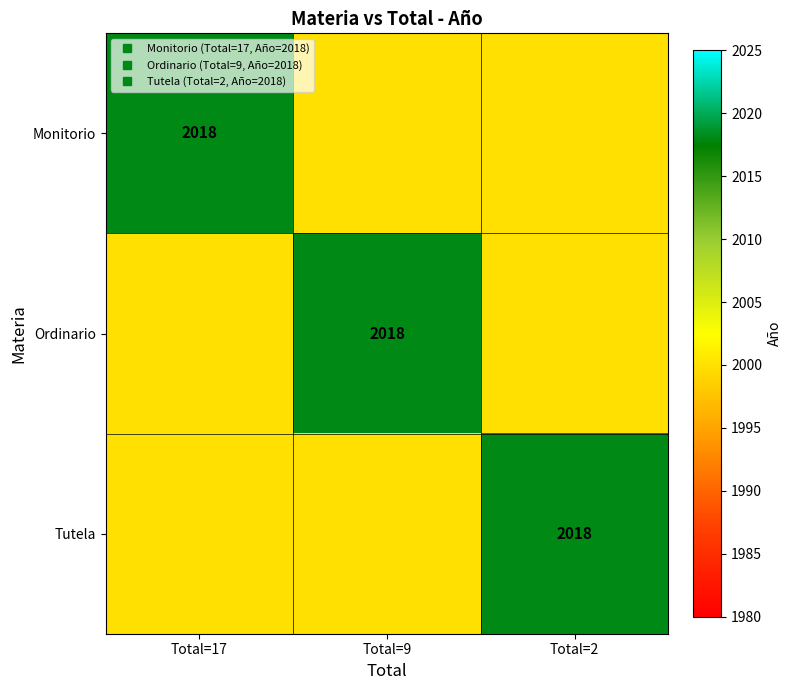

Which series has the widest spread of values?

Monitorio